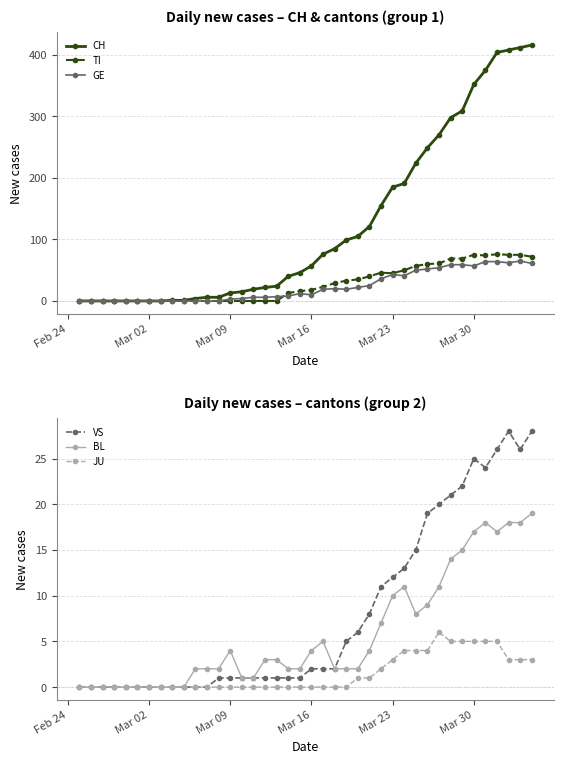

True or false: CH and GE cross at least once.

False